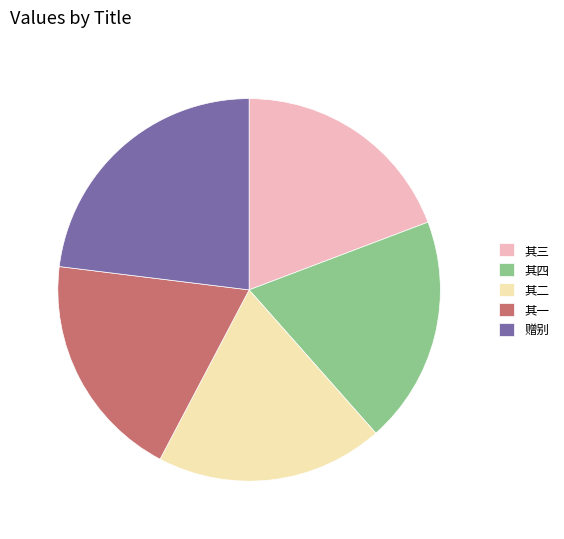

Count the number of slices in the pie.

5